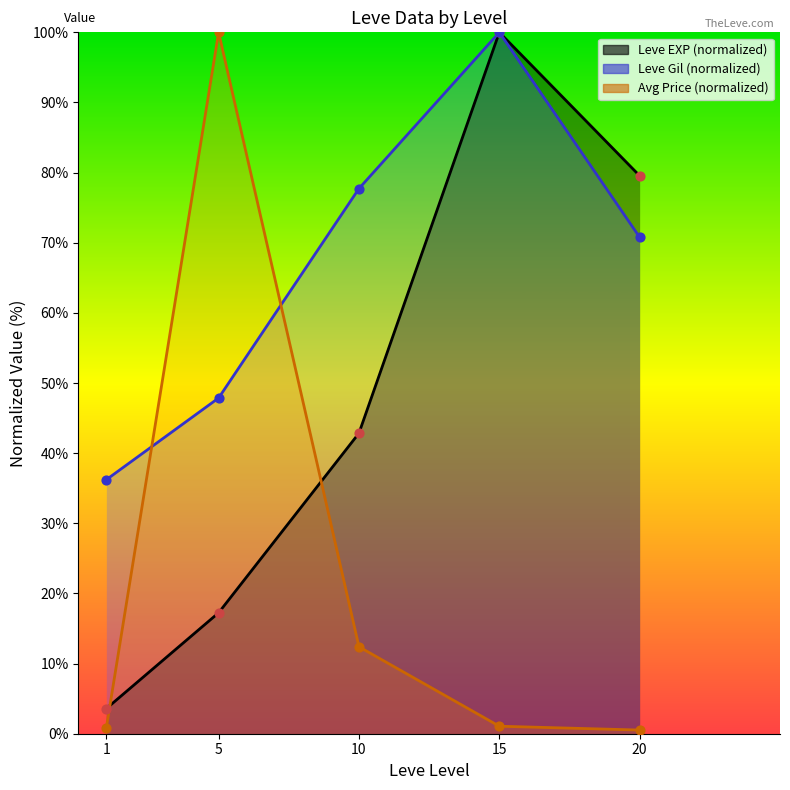

What is the total value across all series at 15?

201.1